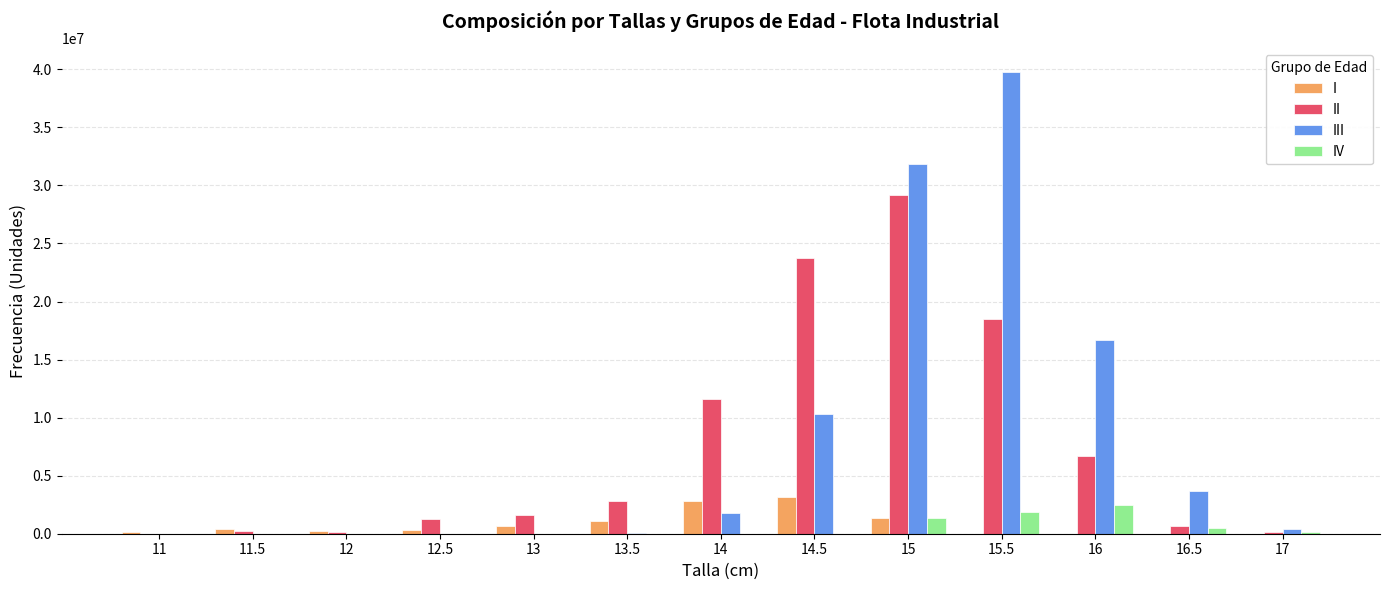

Which series changed the most between 11.5 and 16.5?

III